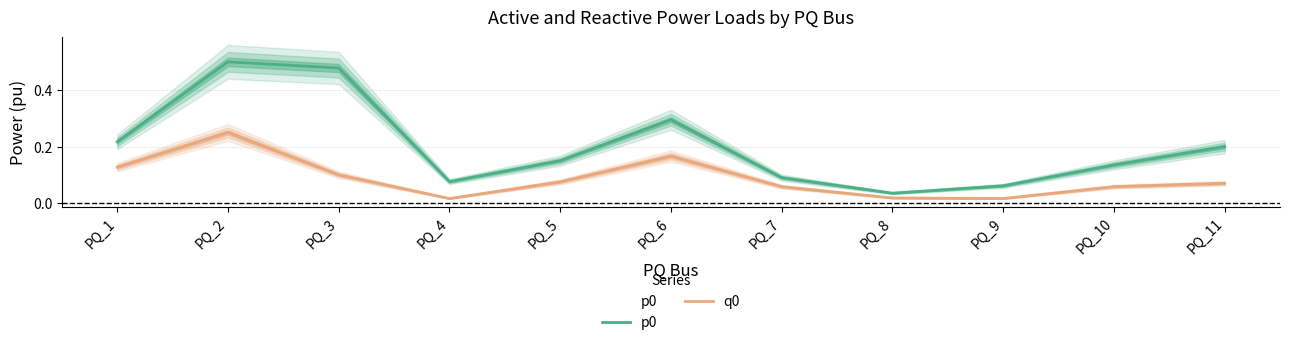

What is the sum of all q0 values?

1.0